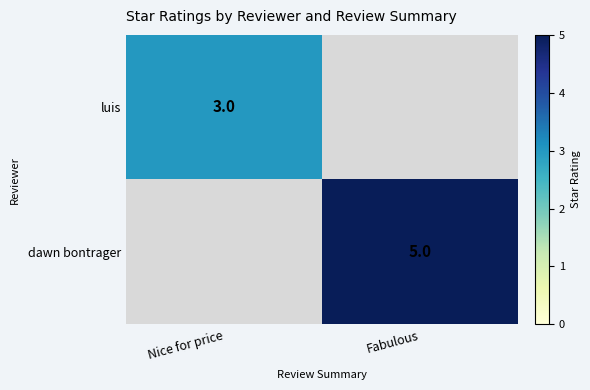

The luis series shows 3 at Nice for price. True or false?

True